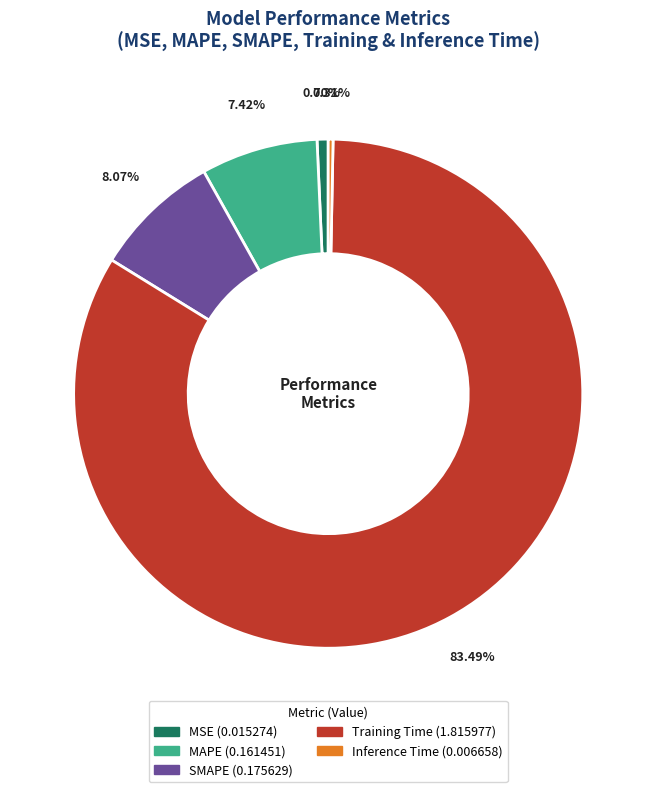

Which category has the biggest portion of the pie?

Training Time